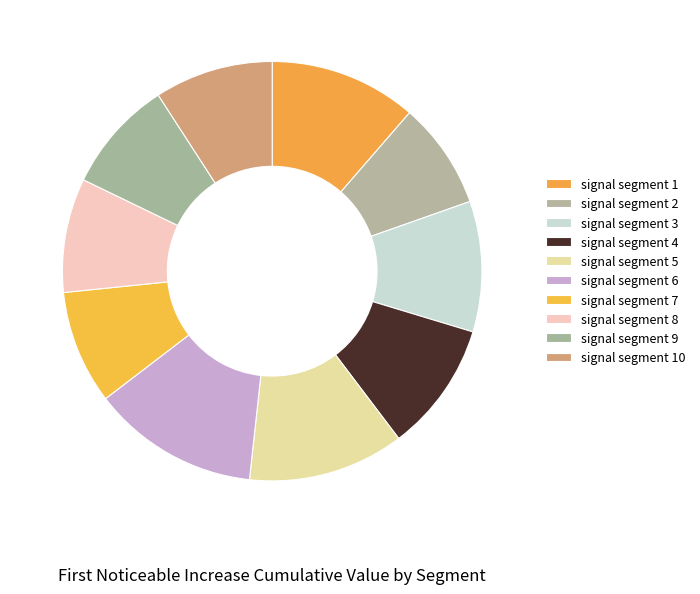

To the nearest percent, what percentage of the pie is signal segment 9?

9%